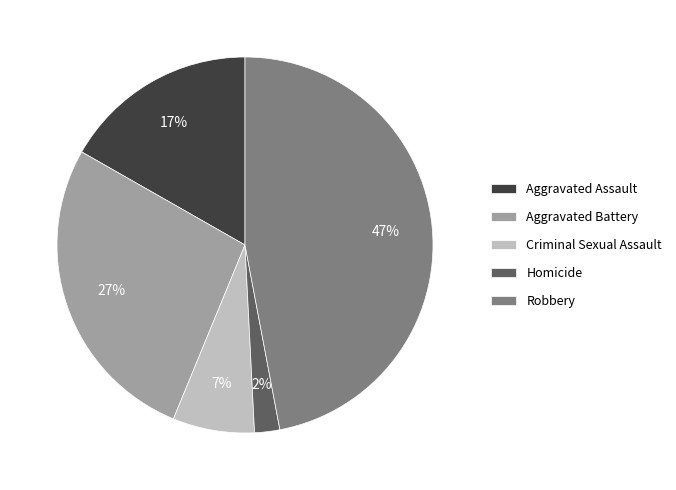

The Aggravated Assault slice represents 17% of the pie. True or false?

True